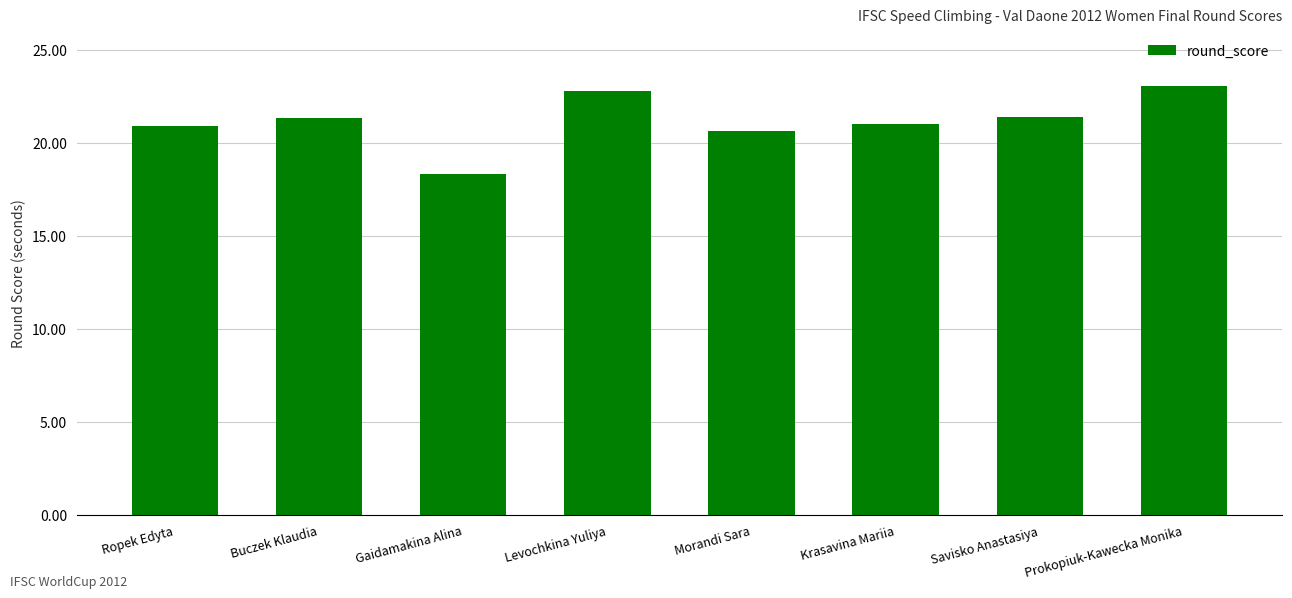

At which category does the chart reach its minimum across all series?

Gaidamakina Alina